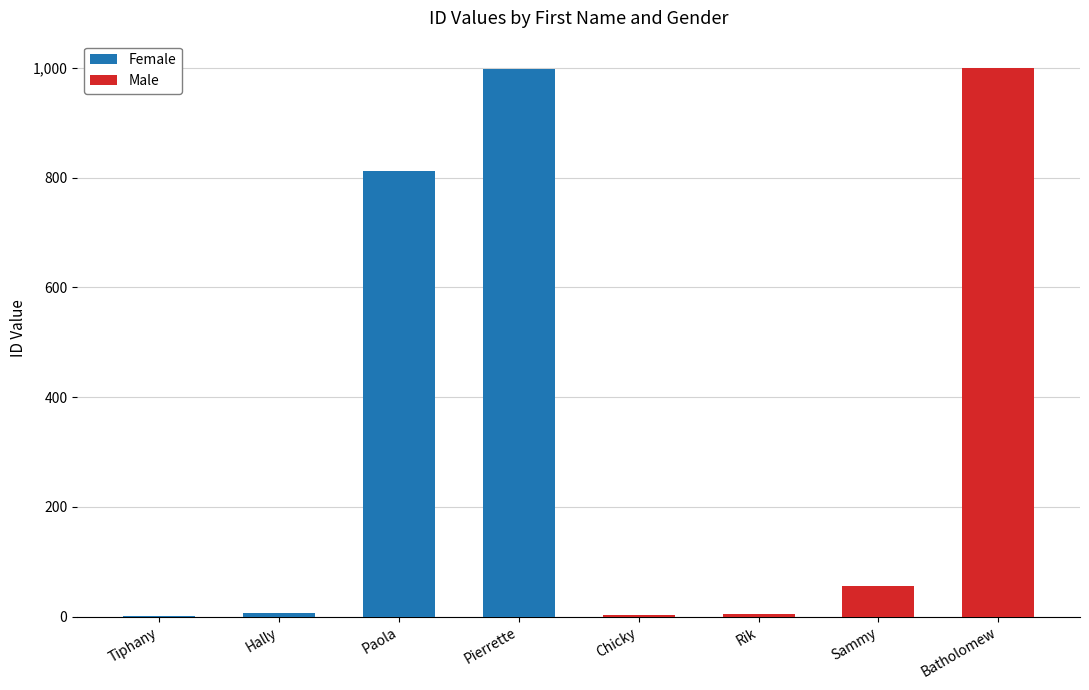

What is the label of the 7th bar from the right?

Hally